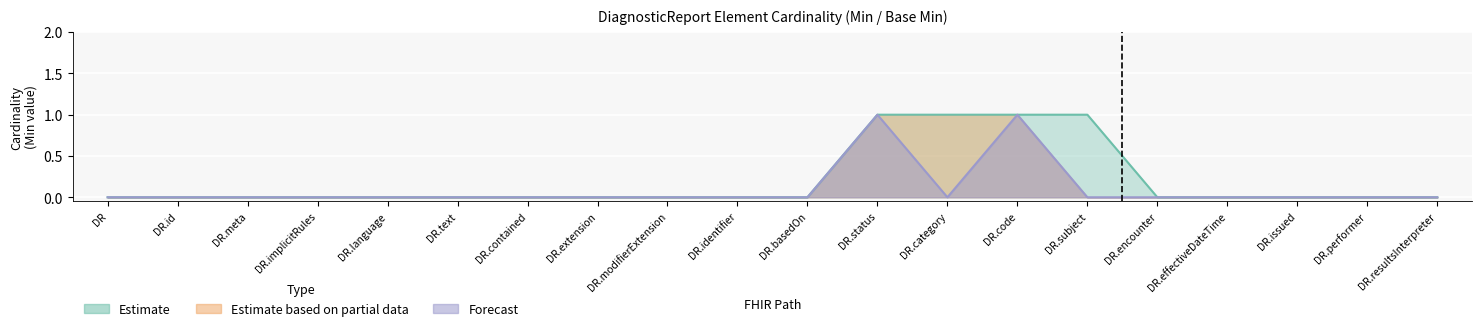

True or false: Min has more than 0 interior local peaks.

False